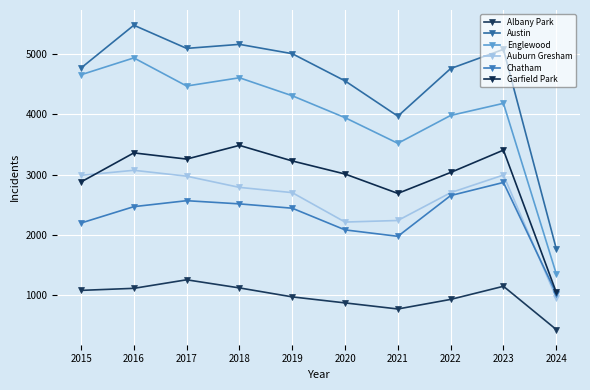

Reading left to right, what are all the values shown in this chart?

Albany Park: 1076	1110	1252	1117	968	868	767	926	1144	426
Austin: 4770	5481	5096	5163	5008	4556	3970	4761	5080	1769
Englewood: 4658	4938	4471	4608	4309	3945	3519	3982	4183	1353
Auburn Gresham: 2987	3071	2973	2787	2700	2211	2237	2699	2992	956
Chatham: 2195	2467	2566	2513	2441	2081	1974	2651	2869	1024
Garfield Park: 2877	3360	3257	3485	3226	3009	2687	3035	3406	1045